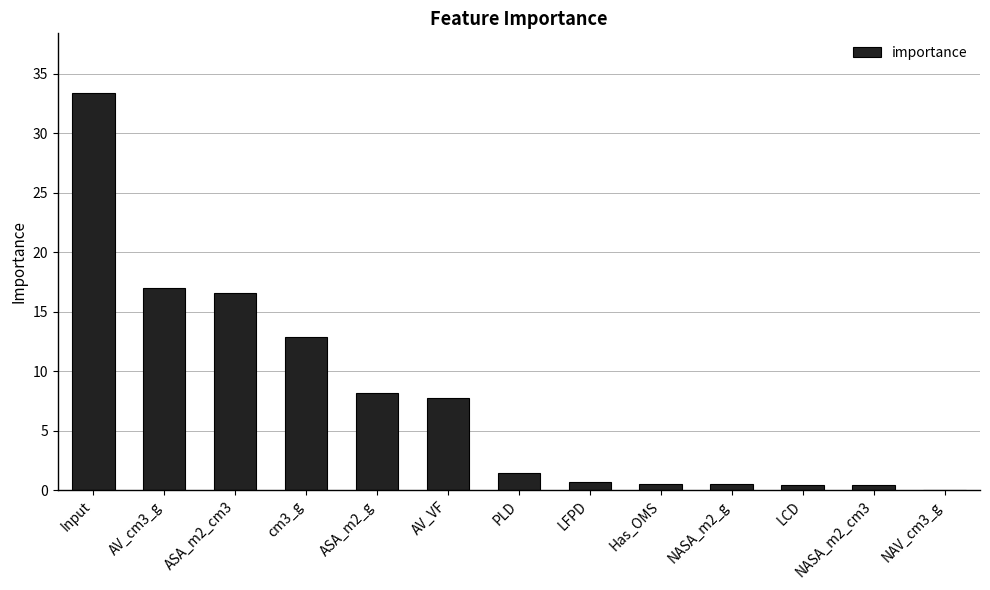

What is the ratio of the value at AV_cm3_g to the value at ASA_m2_cm3?

1.0